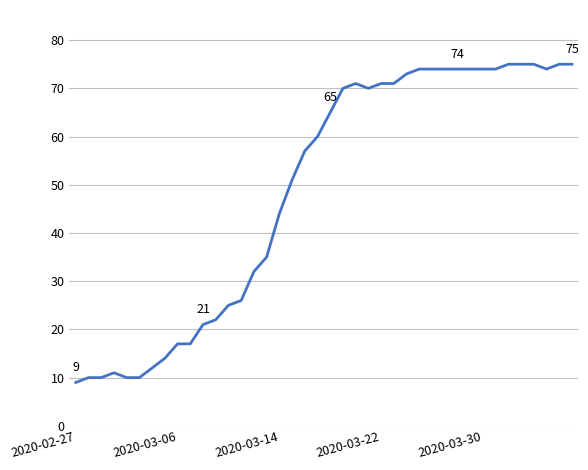

Count the number of categories in the chart.

40